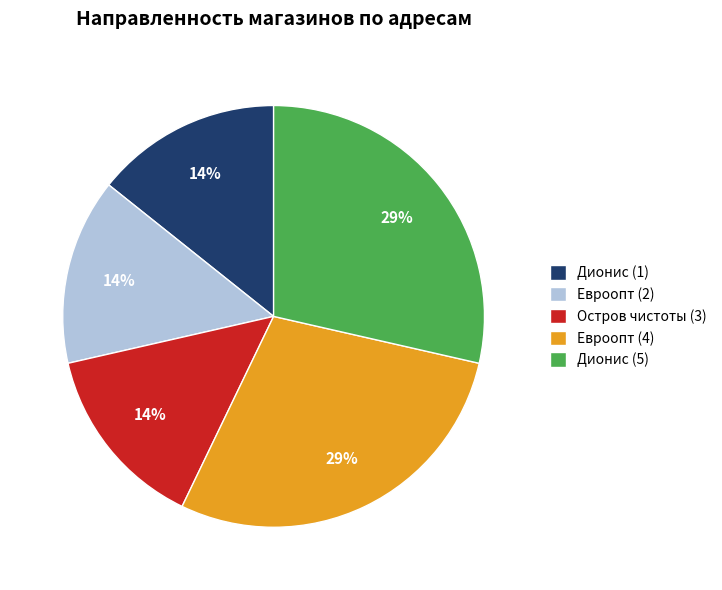

To the nearest percent, what is the combined percentage of Дионис (5) and Евроопт (2)?

43%